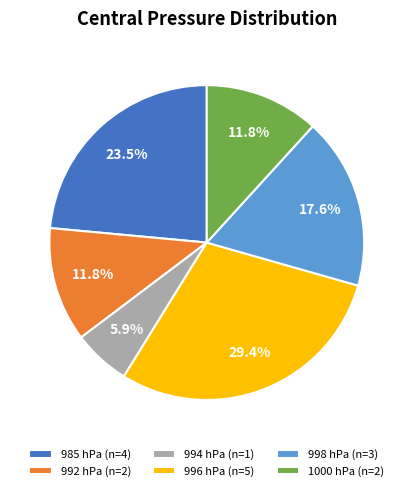

How many segments does this pie chart have?

6